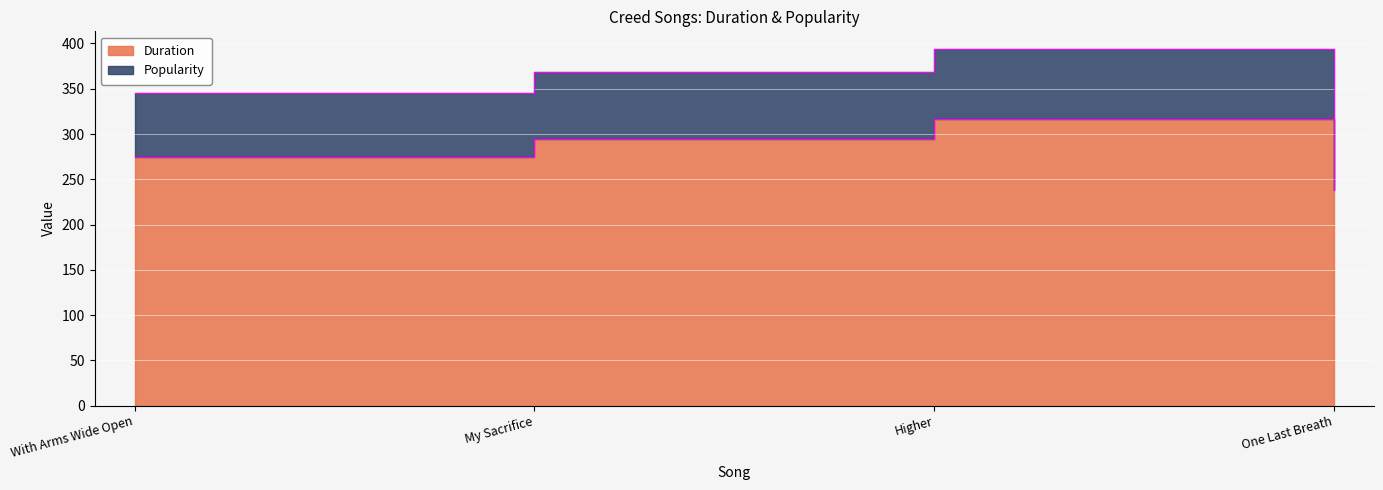

List the labels in order of value, smallest first.

One Last Breath, With Arms Wide Open, My Sacrifice, Higher